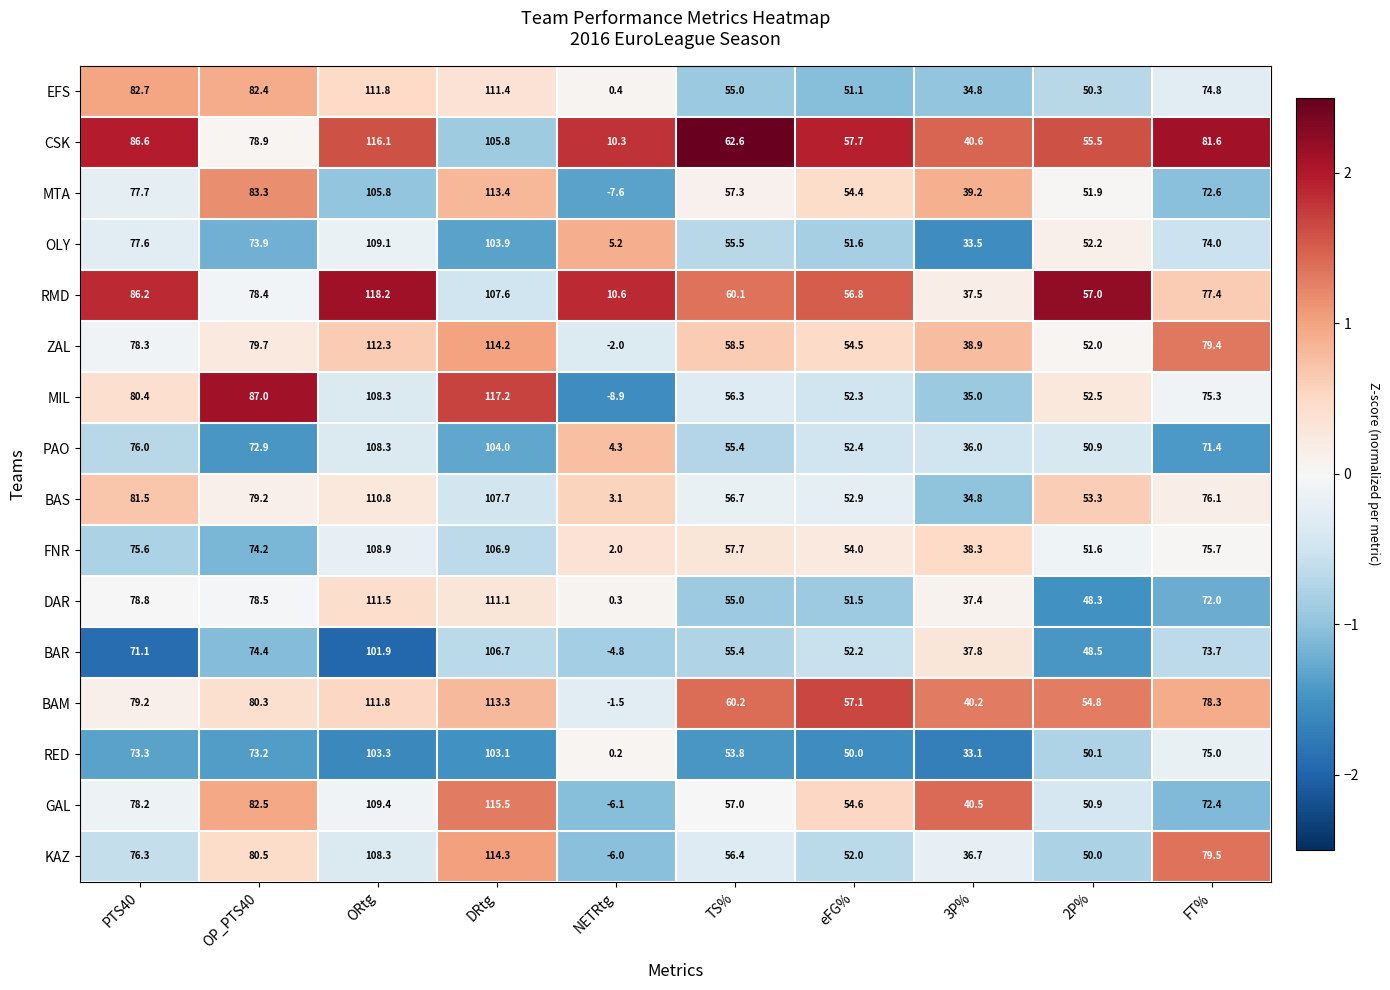

At which label is RMD closest to 64?

TS%